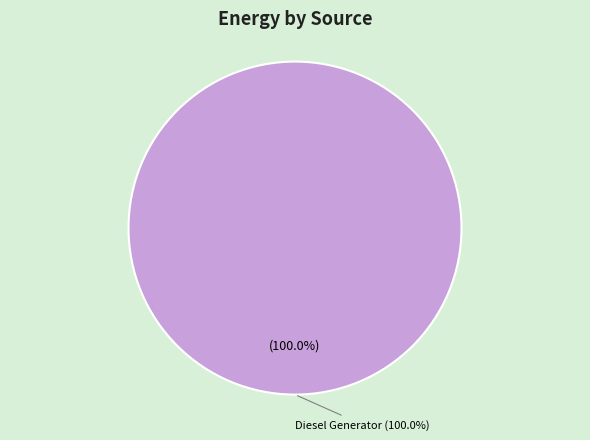

Which category has the biggest portion of the pie?

Diesel Generator